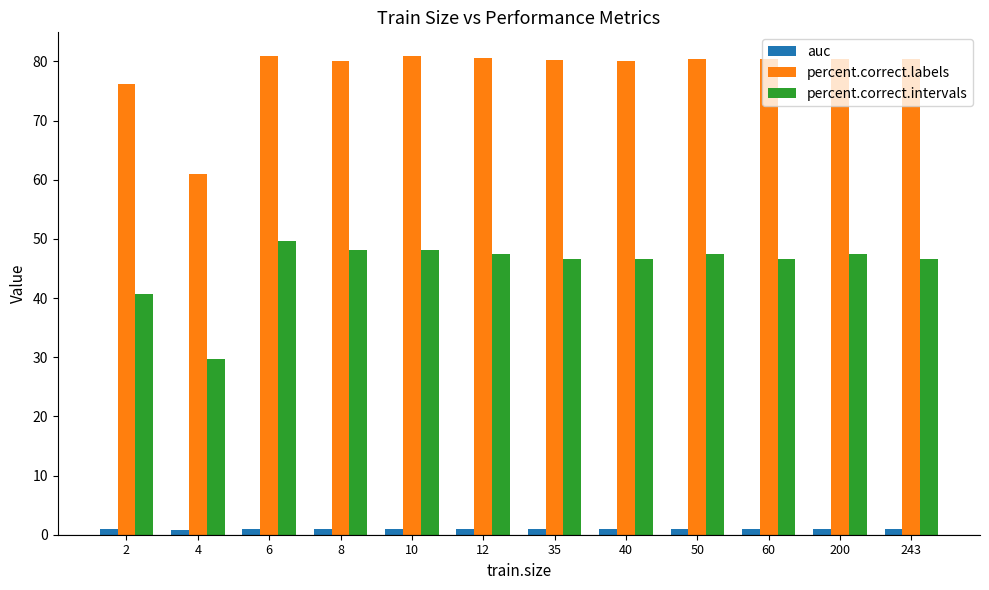

Which series has the largest total across all categories?

percent.correct.labels